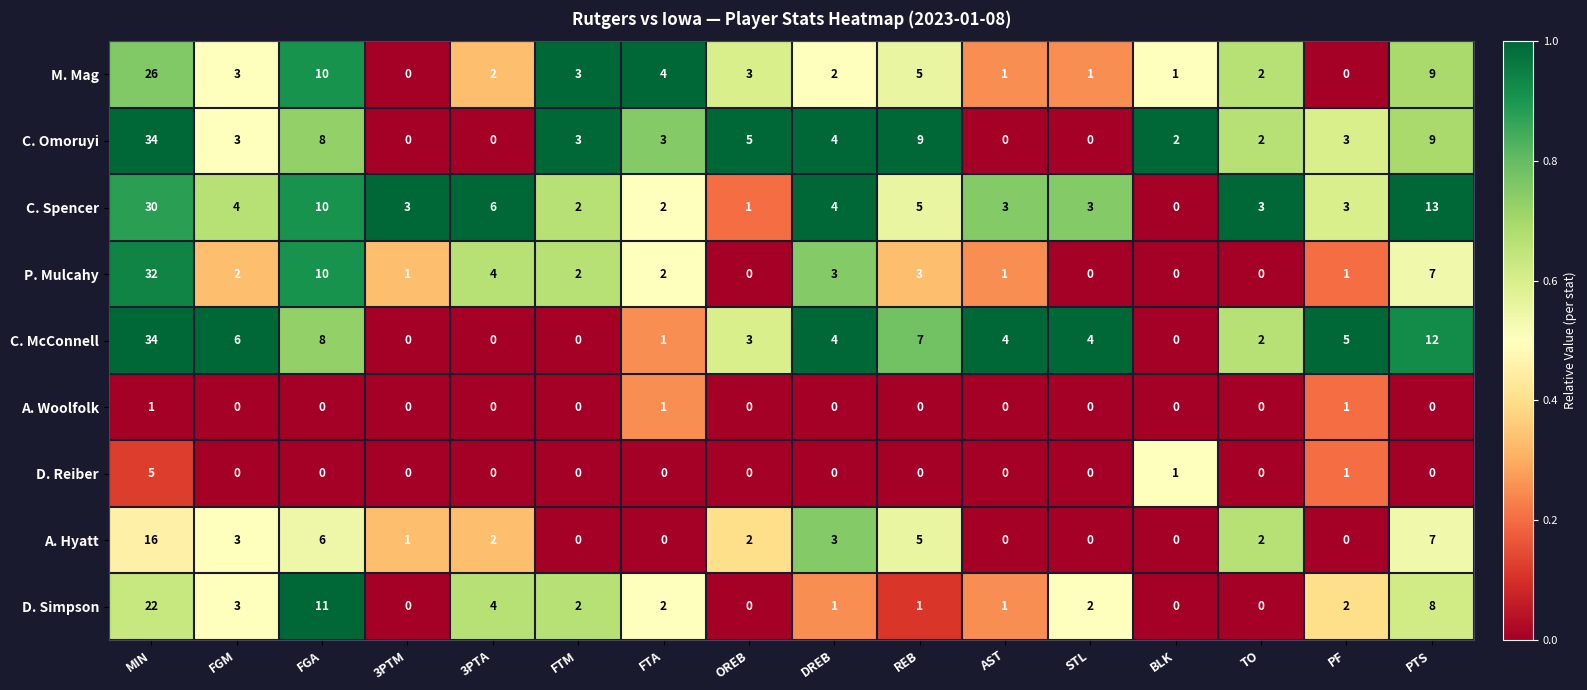

At which category does the chart reach its peak across all series?

MIN